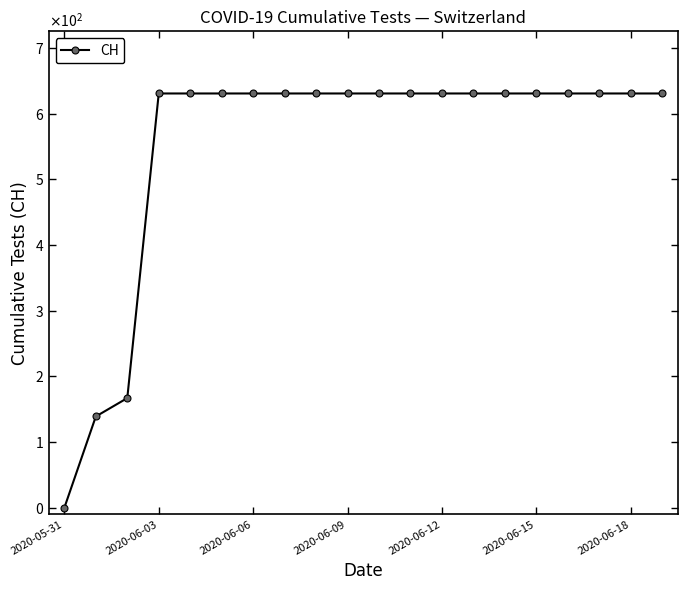

Is this an area chart (filled region under the line)?

No